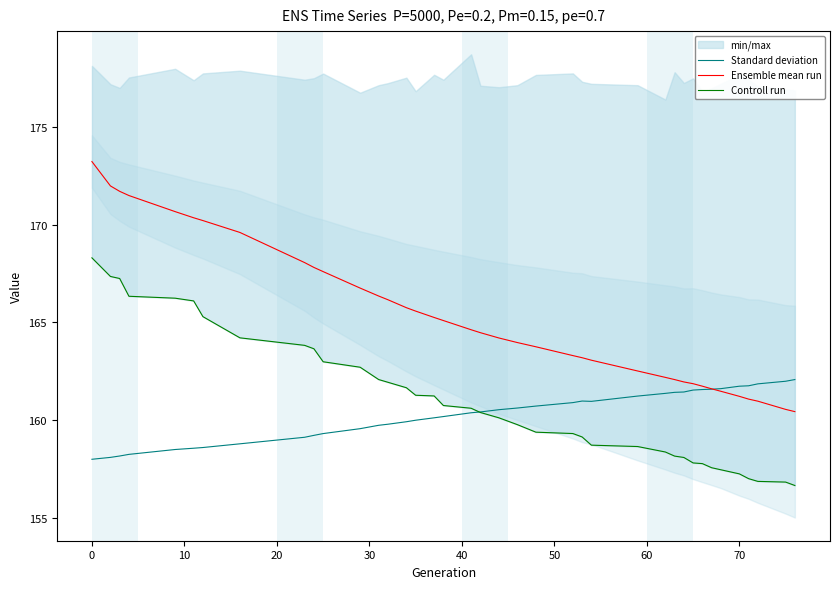

What is the lowest value of the Standard deviation series?

158.0